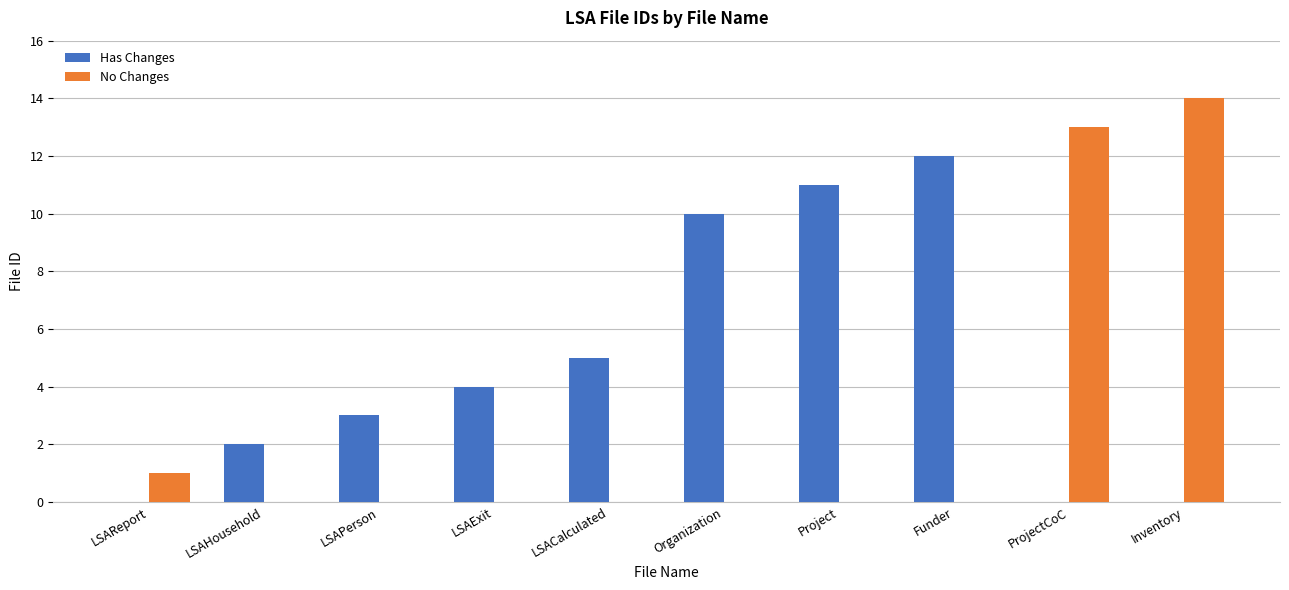

Is the value of Has Changes at LSAExit greater than the value of No Changes at LSACalculated?

Yes